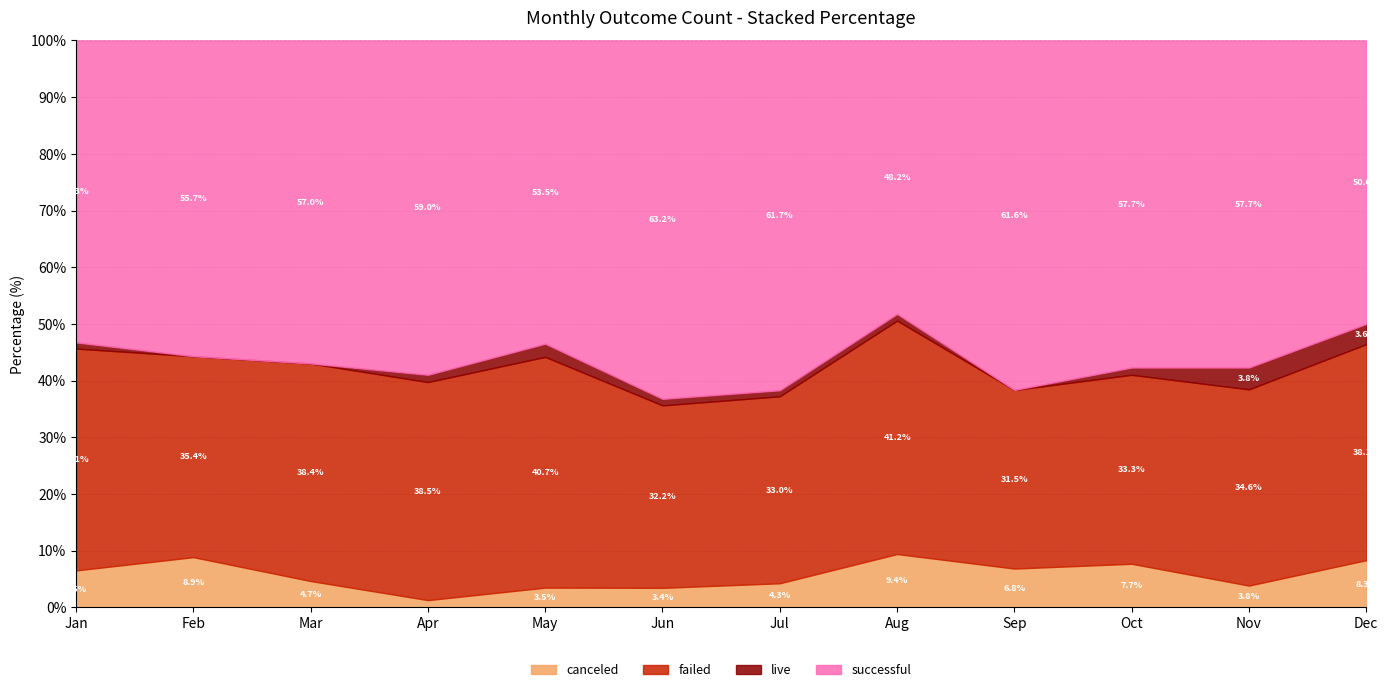

What is the difference between the failed values at Nov and Oct?

1